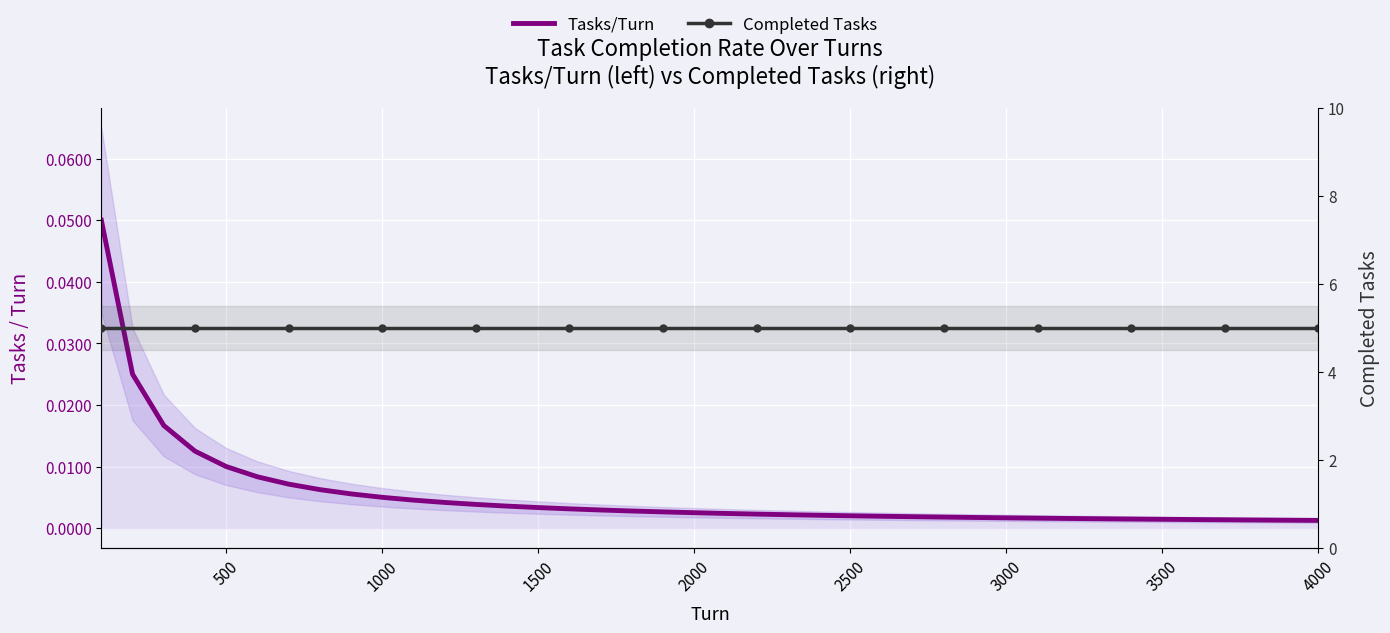

Reading right to left, extract all data points from this chart.

Tasks/Turn: 0.0	0.0	0.0	0.0	0.0	0.0	0.0	0.0	0.0	0.0	0.0	0.0	0.0	0.0	0.0	0.0	0.0	0.0	0.0	0.0	0.0	0.0	0.0	0.0	0.0	0.0	0.0	0.0	0.0	0.0	0.0	0.0	0.0	0.0	0.0	0.0	0.0	0.0	0.0	0.1
Completed Tasks: 5.0	5.0	5.0	5.0	5.0	5.0	5.0	5.0	5.0	5.0	5.0	5.0	5.0	5.0	5.0	5.0	5.0	5.0	5.0	5.0	5.0	5.0	5.0	5.0	5.0	5.0	5.0	5.0	5.0	5.0	5.0	5.0	5.0	5.0	5.0	5.0	5.0	5.0	5.0	5.0